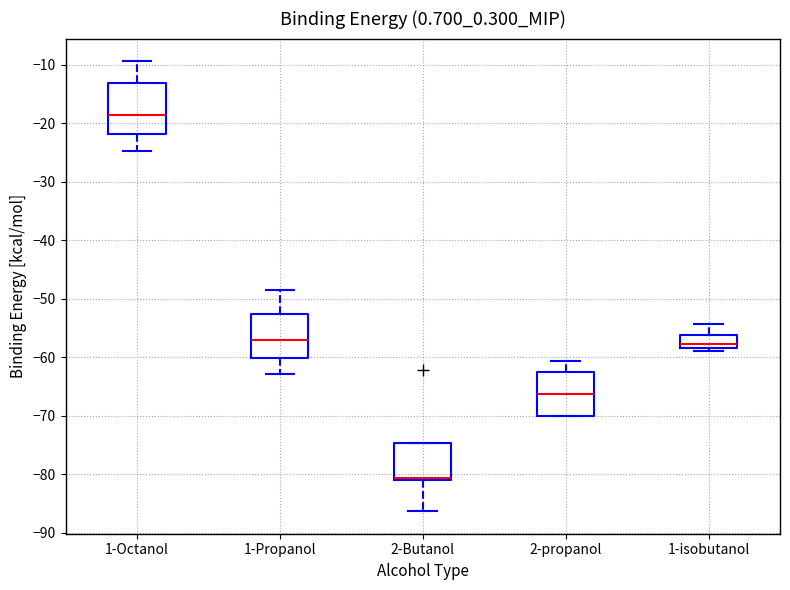

Reading left to right, transcribe this box plot: for each box, give where its median line is, the range the box spans, and where its two whiskers end, as read against the y-axis. The values are not printed on the chart, so give them approximately, as read against the axis.

1-Octanol: median -19, box -22 to -13, whiskers -25 to -9
1-Propanol: median -57, box -60 to -53, whiskers -63 to -48
2-Butanol: median -81 (just above the box's lower edge), box -81 to -75, whiskers -86 to -75
2-propanol: median -66, box -70 to -63, whiskers -70 to -61
1-isobutanol: median -58 (just above the box's lower edge), box -58 to -56, whiskers -59 to -54